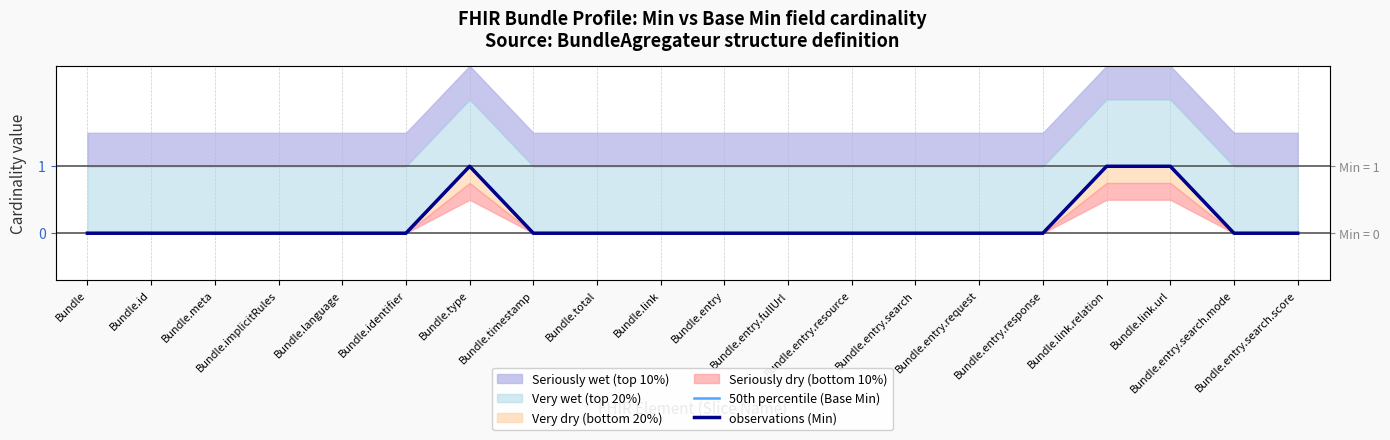

Which series changed the most between Bundle.link and Bundle.entry?

50th percentile (Base Min)